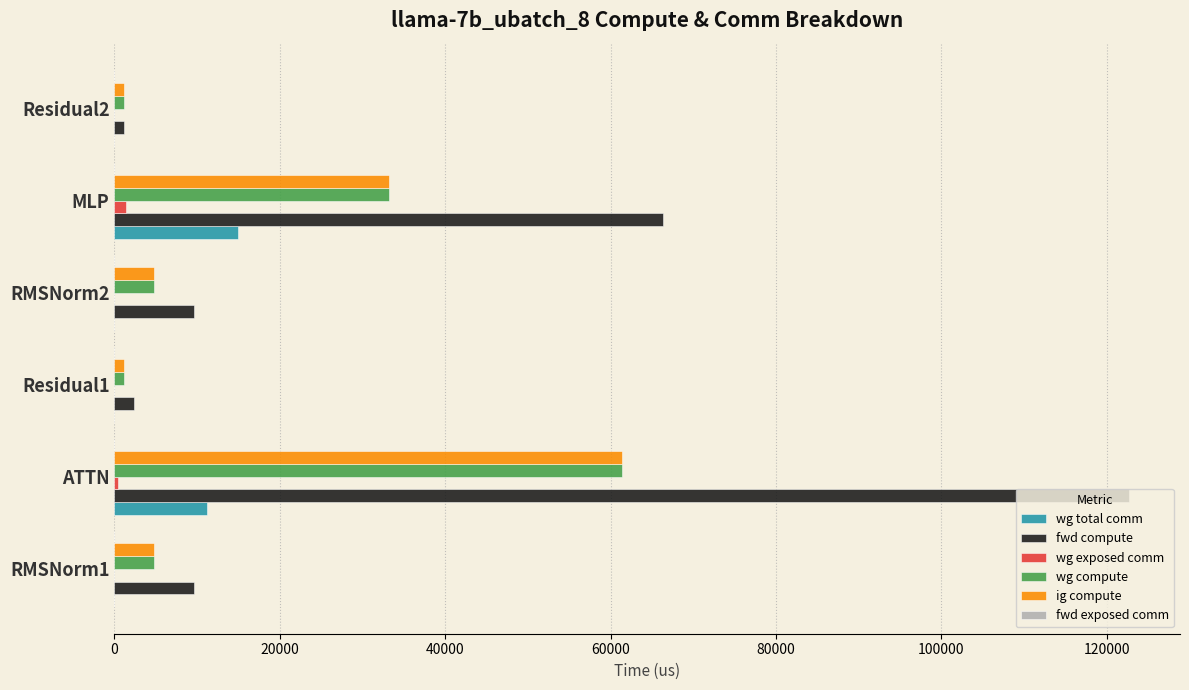

Which series changed the most between ATTN and MLP?

fwd compute